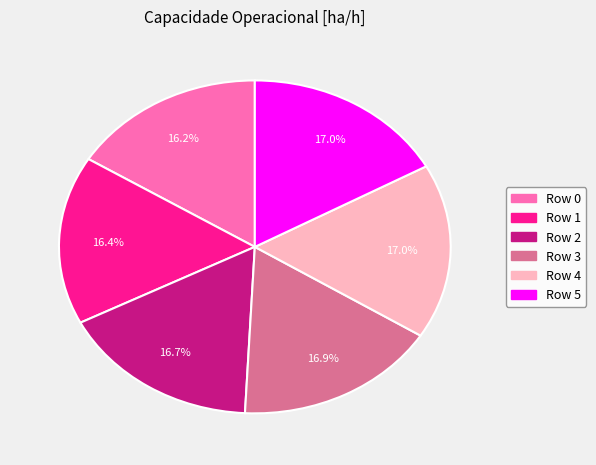

Does any single category account for the majority?

No